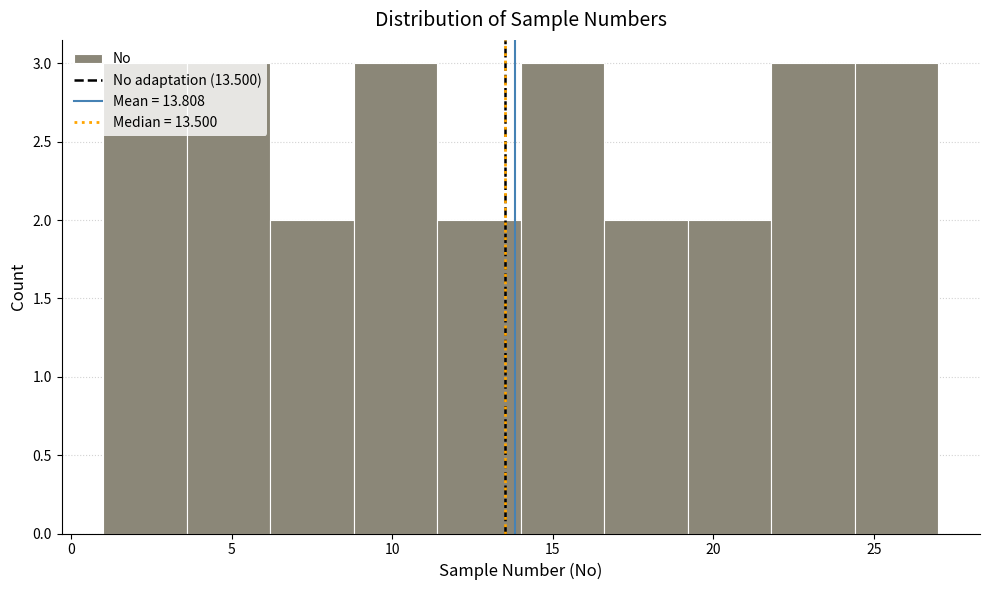

Reading left to right, list every bar in this chart as the range it spans on the x-axis followed by its height. Neither the bar edges nor the heights are printed on the chart, so give them approximately, as read against the axes.

1.0 to 3.6: 3
3.6 to 6.2: 3
6.2 to 8.8: 2
8.8 to 11.4: 3
11.4 to 14.0: 2
14.0 to 16.6: 3
16.6 to 19.2: 2
19.2 to 21.8: 2
21.8 to 24.4: 3
24.4 to 27.0: 3